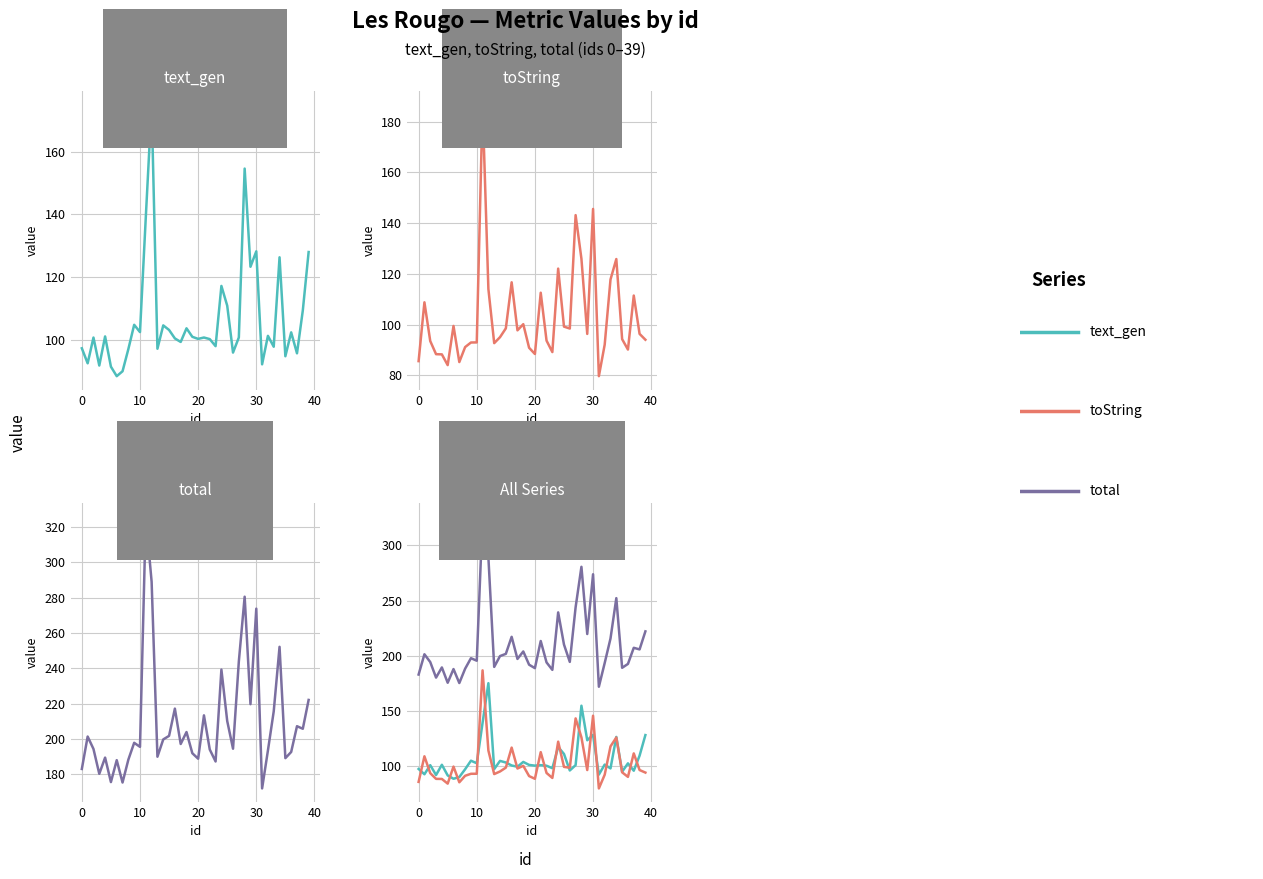

True or false: toString and total intersect in this chart.

False